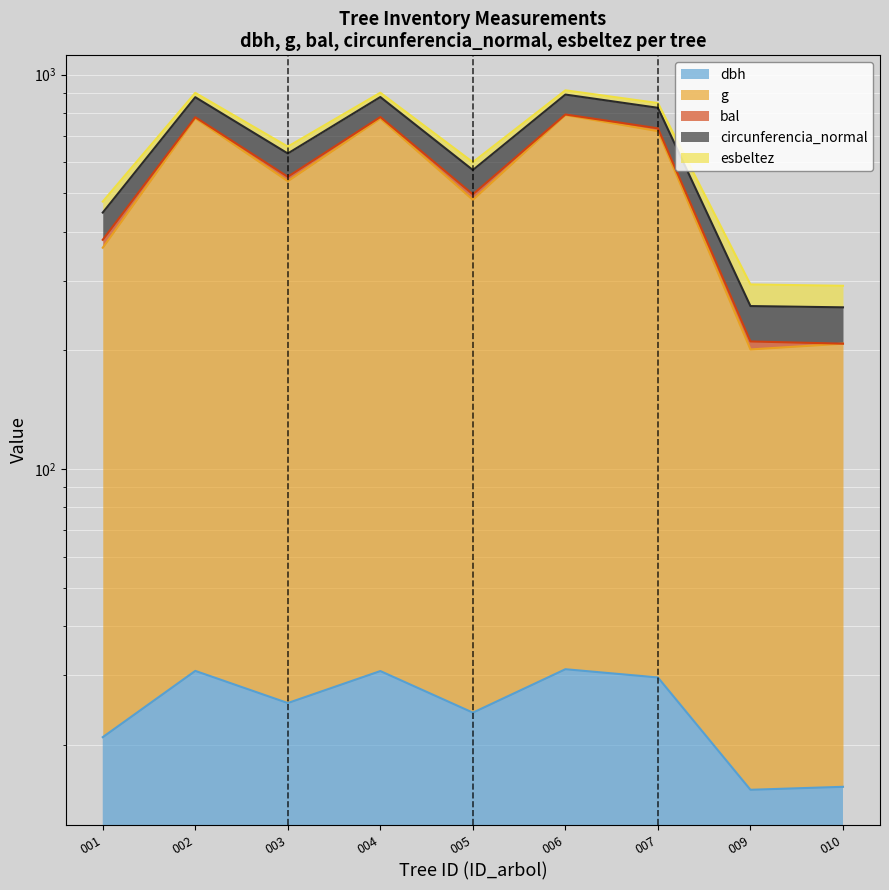

In esbeltez, how many points are lower than both neighbors (excluding endpoints)?

2